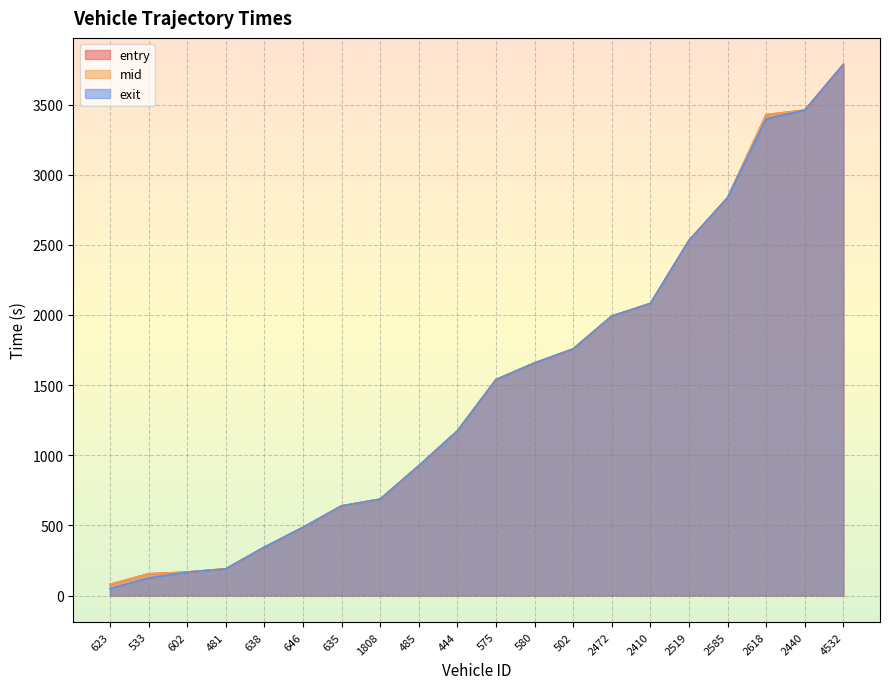

True or false: exit and mid intersect in this chart.

False